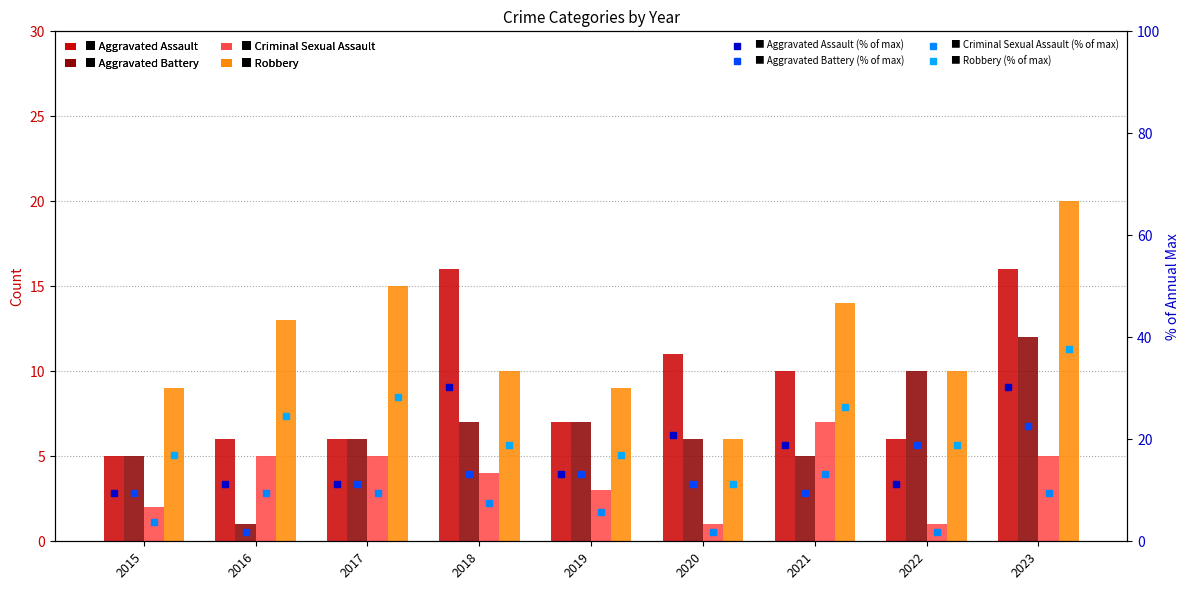

Rank the series by their average value, from highest to lowest.

Robbery, Aggravated Assault, Aggravated Battery, Criminal Sexual Assault